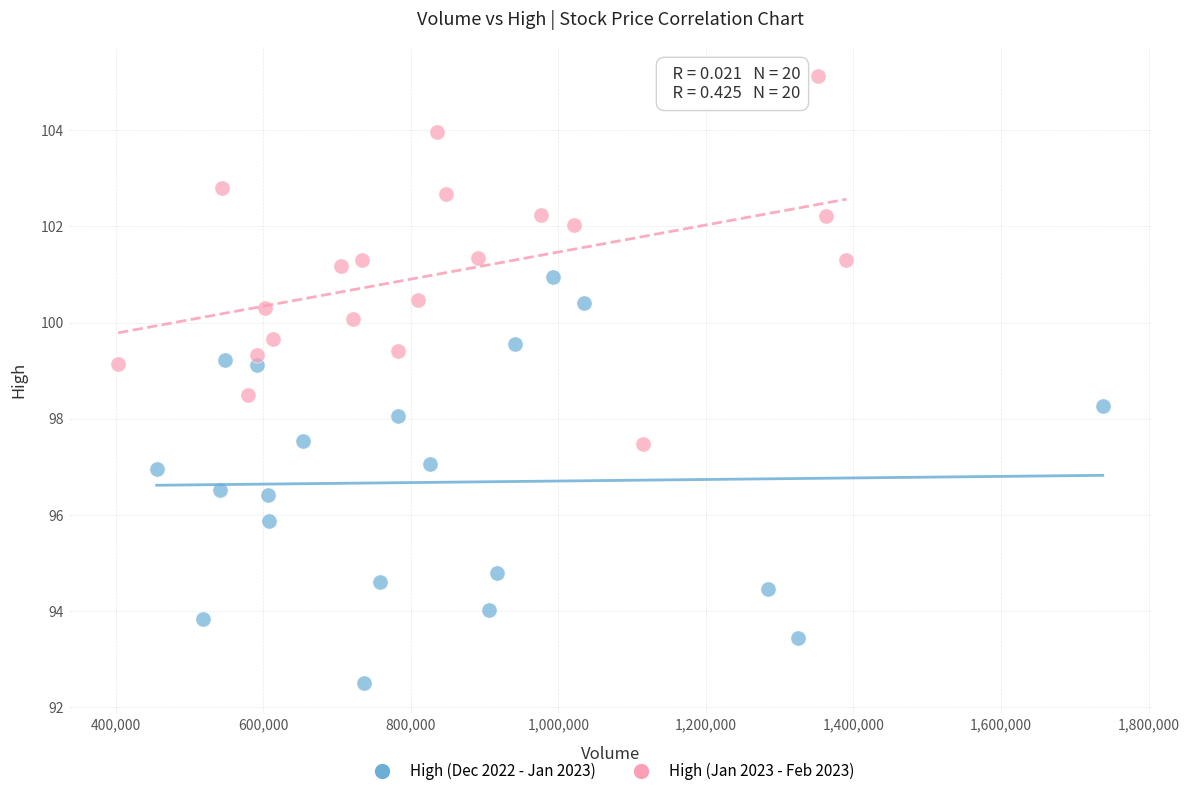

Which series contains the highest Y value?

High (Jan 2023 - Feb 2023)